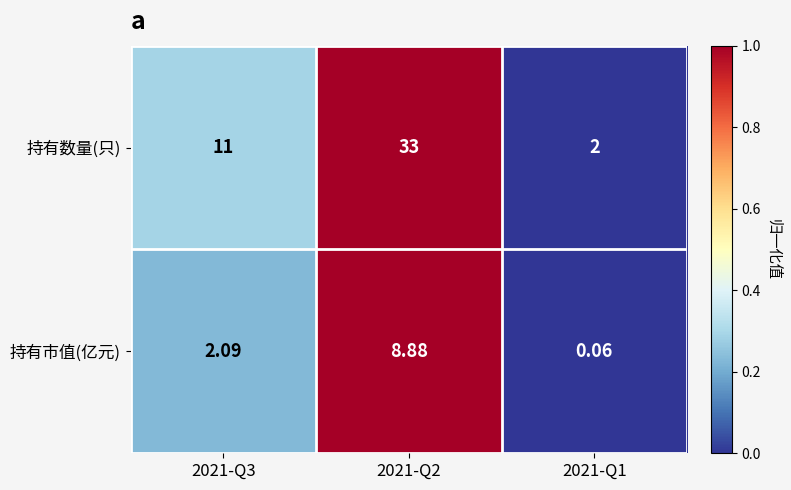

At 2021-Q1, list the series in order from largest to smallest.

持有数量(只), 持有市值(亿元)